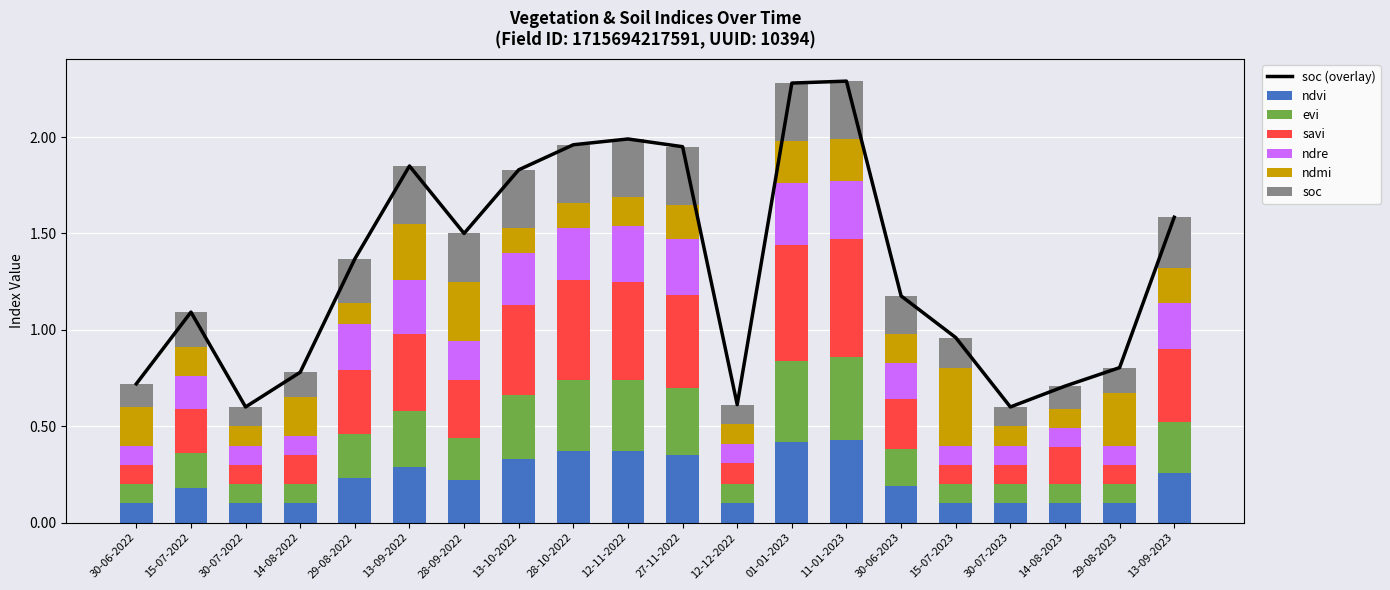

The ndmi series shows 0.1 at 13-09-2022. True or false?

False